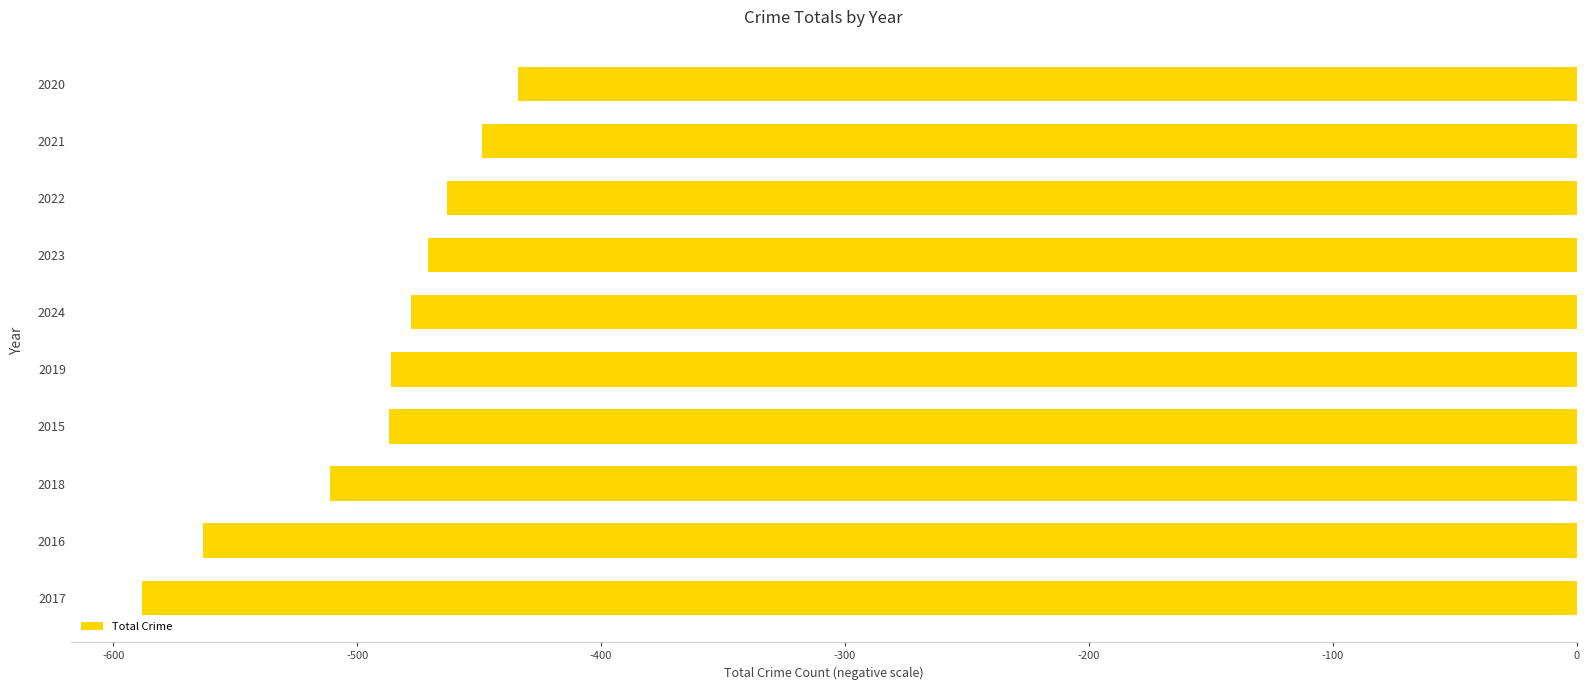

Is it true that the value at 2015 is -788?

False